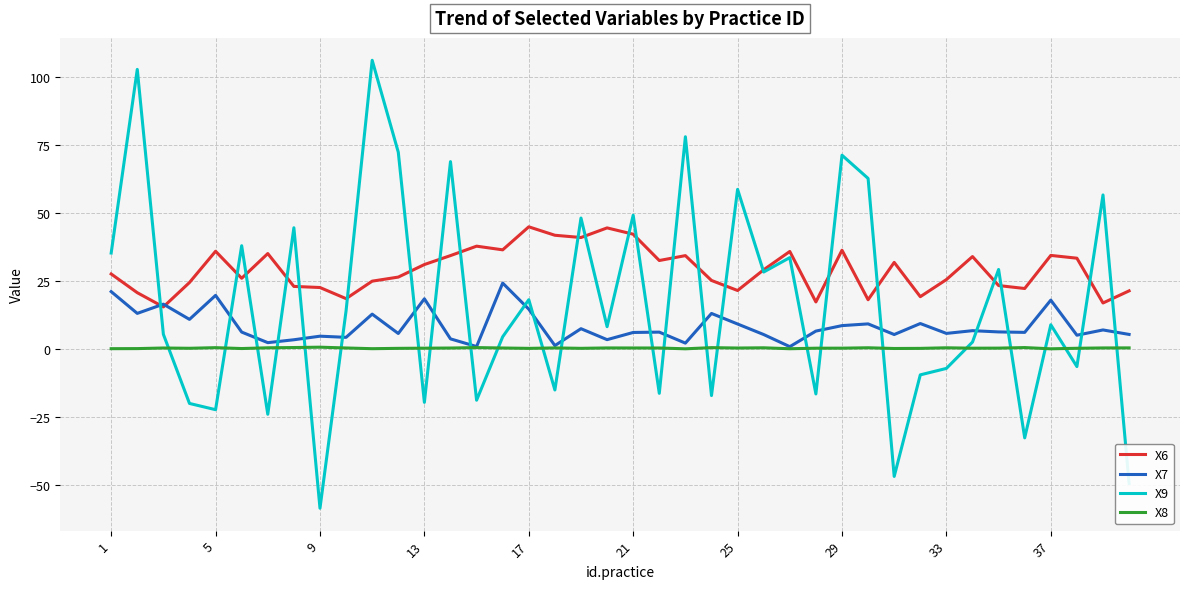

What is the lowest value of the X6 series?

15.6